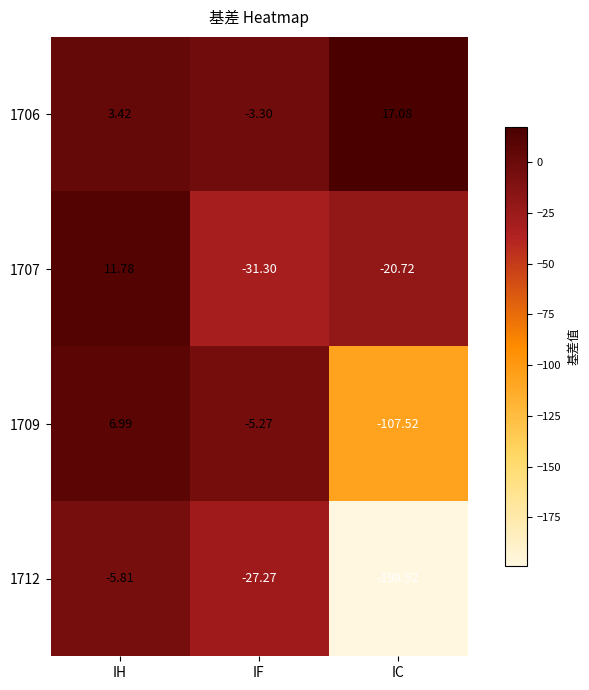

Which label corresponds to the largest value in the chart?

IC